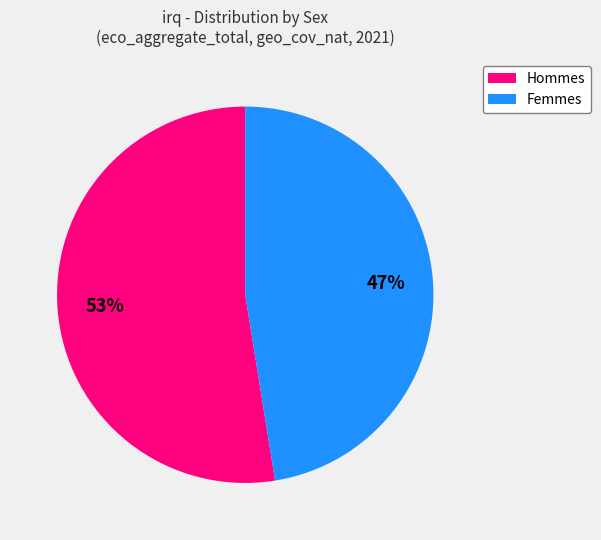

What is the ratio of the value at Hommes to the value at Femmes?

1.1